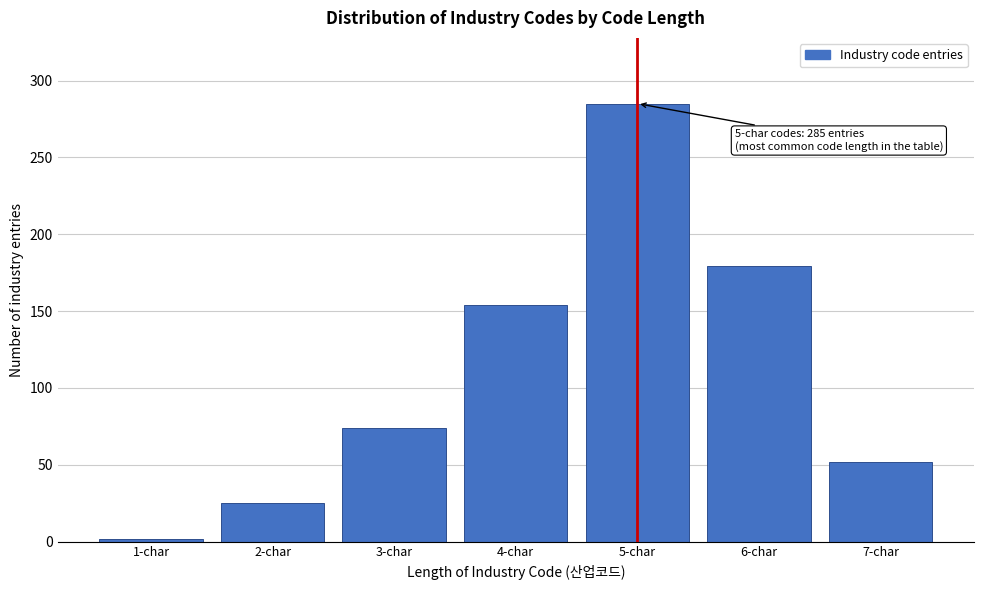

Reading left to right, extract all data points from this chart.

2	25	74	154	285	179	52